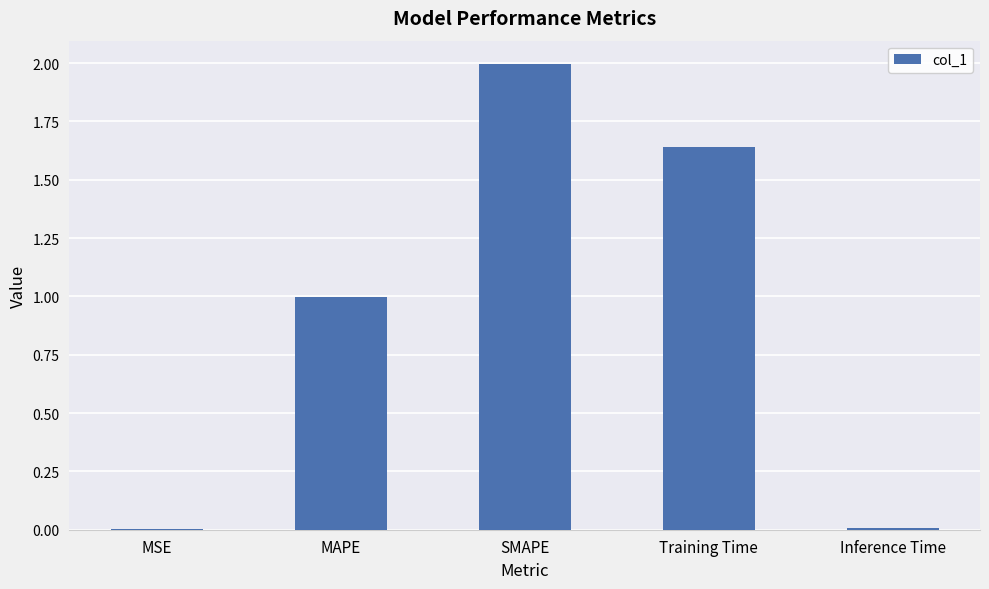

What is the greatest value displayed?

2.0